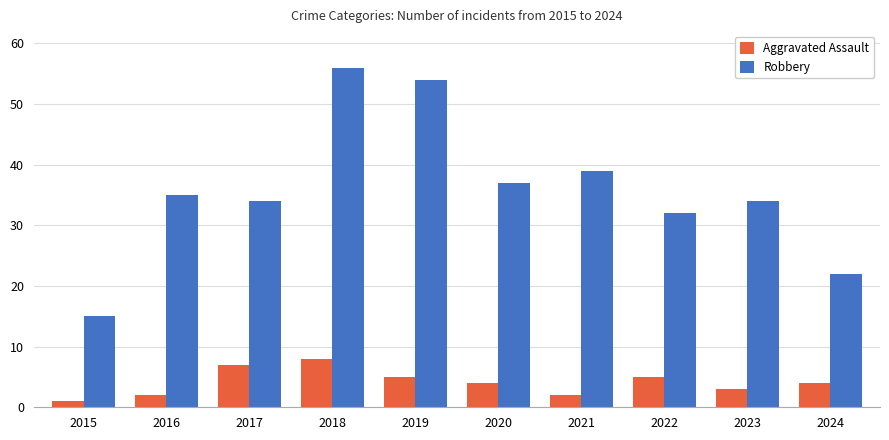

What are all the series names shown in the legend?

Aggravated Assault, Robbery